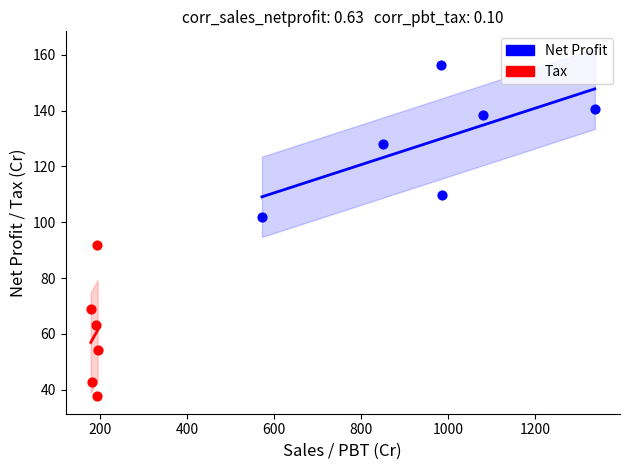

Which series reaches the maximum Y coordinate?

Net Profit